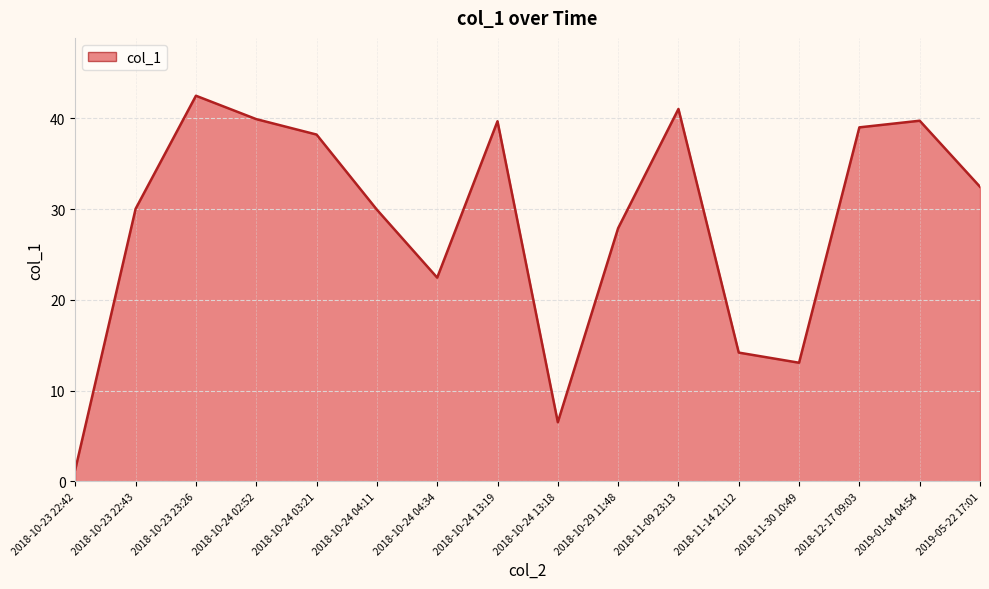

What is the difference between the second highest and minimum values?

39.7